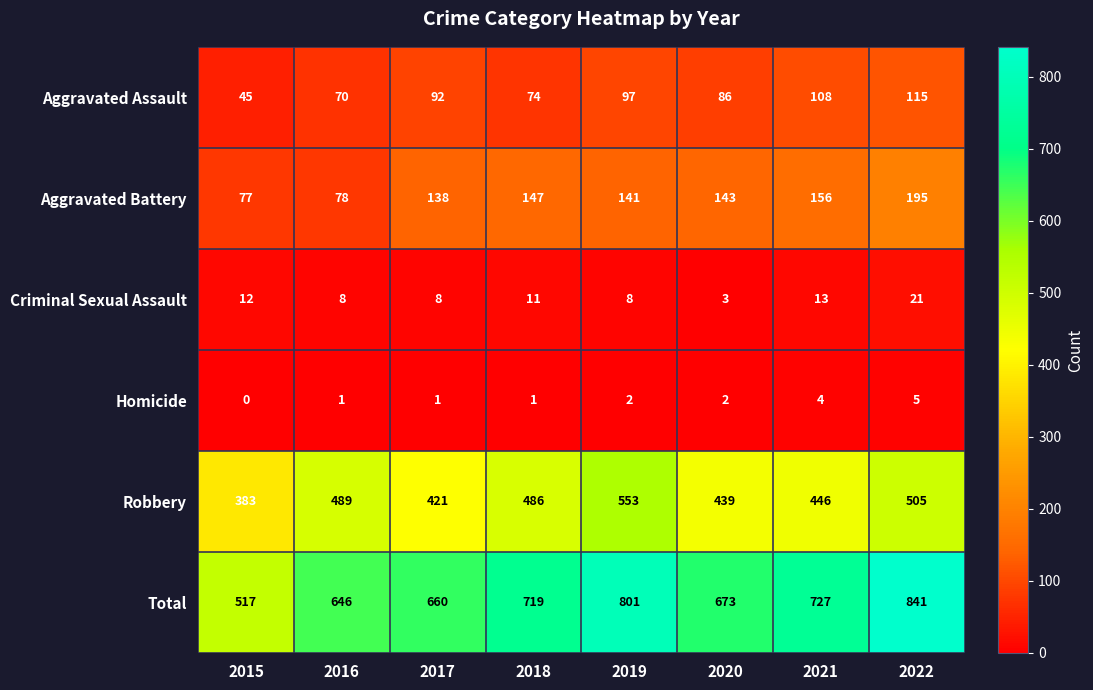

Is it true that Aggravated Battery equals 67 at 2018?

False